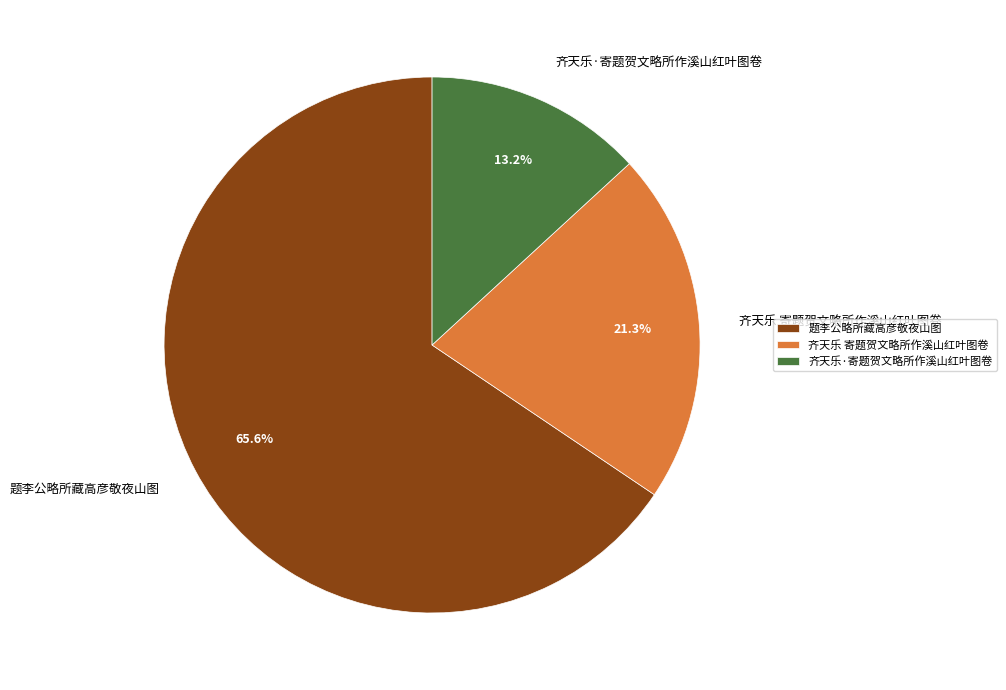

To the nearest percent, what portion does 齐天乐·寄题贺文略所作溪山红叶图卷 represent?

13%